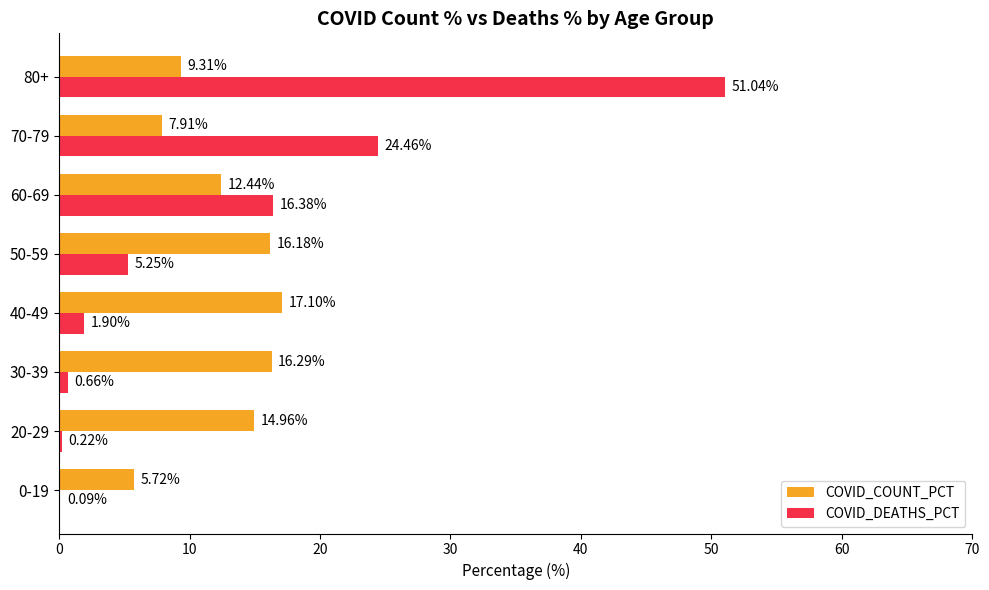

Which series has the largest total across all categories?

COVID_DEATHS_PCT